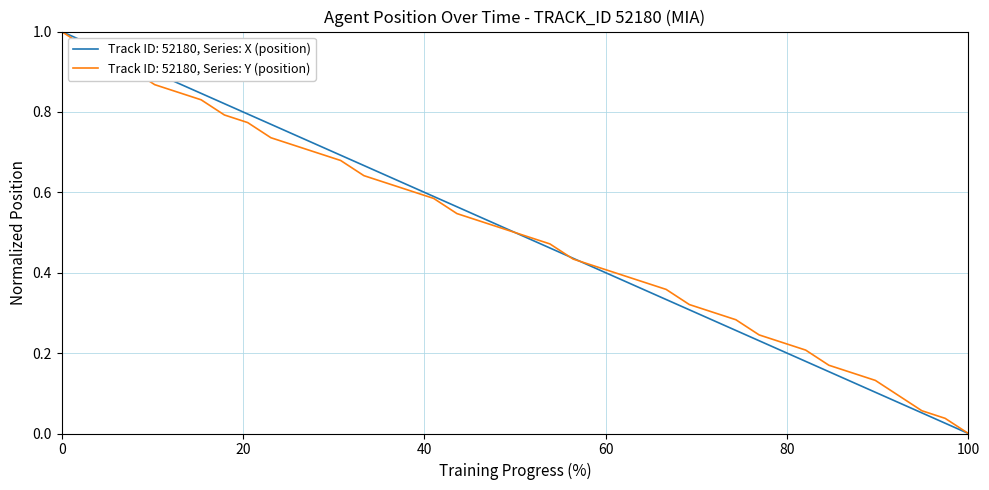

List the series in order of their overall mean, lowest first.

Track ID: 52180, Series: Y (position), Track ID: 52180, Series: X (position)